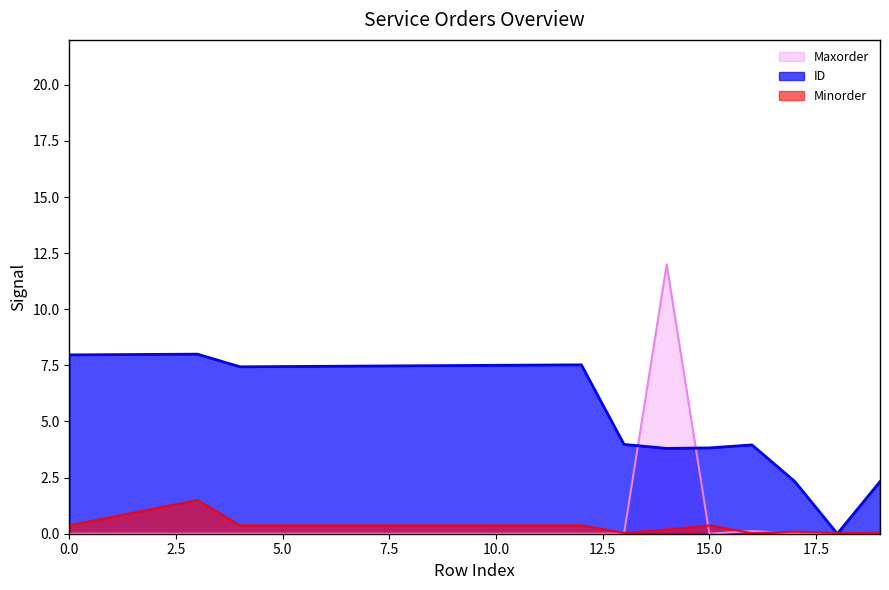

Between 9 and 5, which is larger?

9